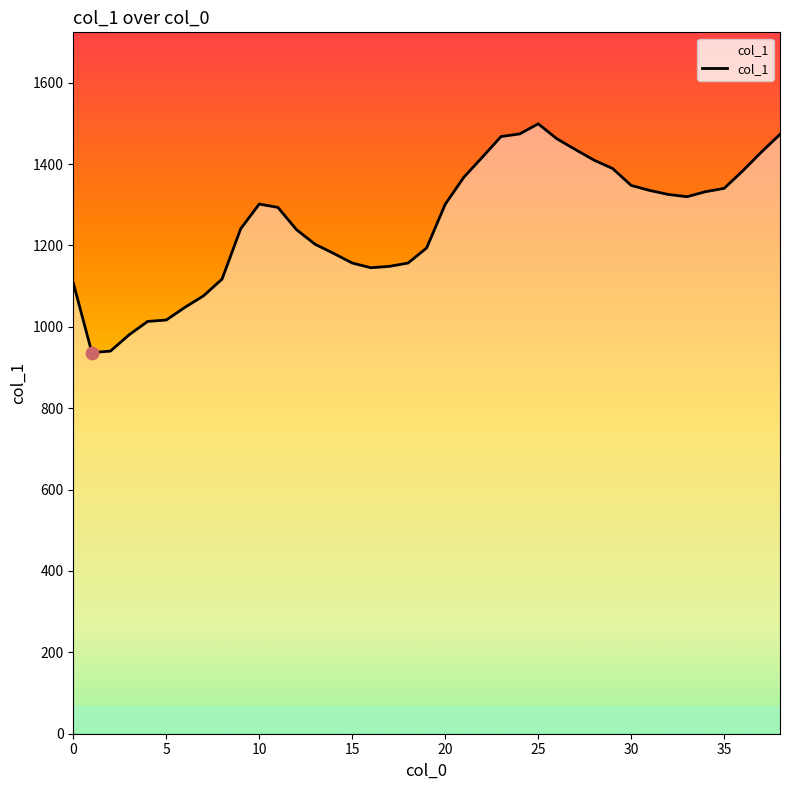

What is the greatest value displayed?

1498.9